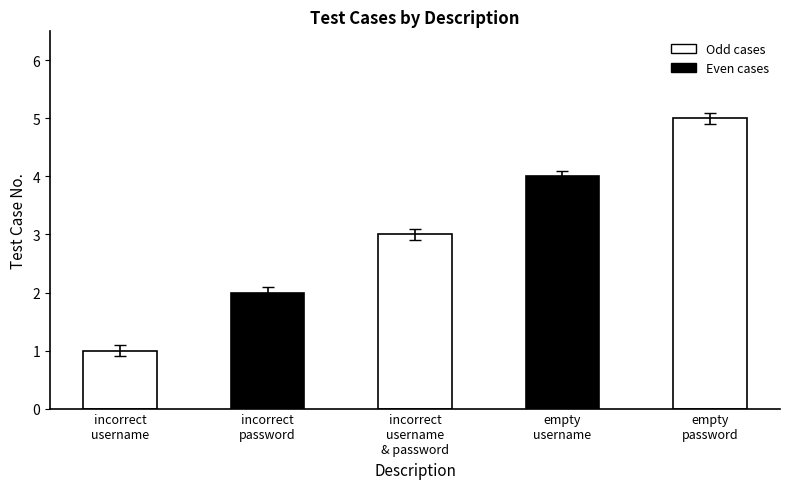

What is the label of the 3rd bar from the left?

incorrect username and password